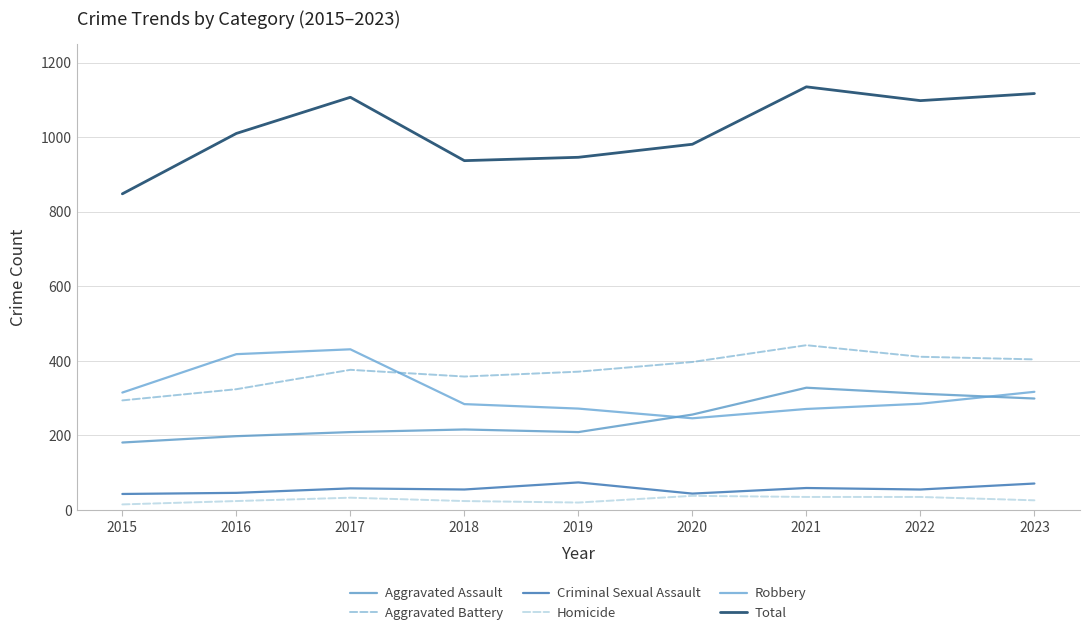

What is the value of the Total point at the 9th from the left?

1117